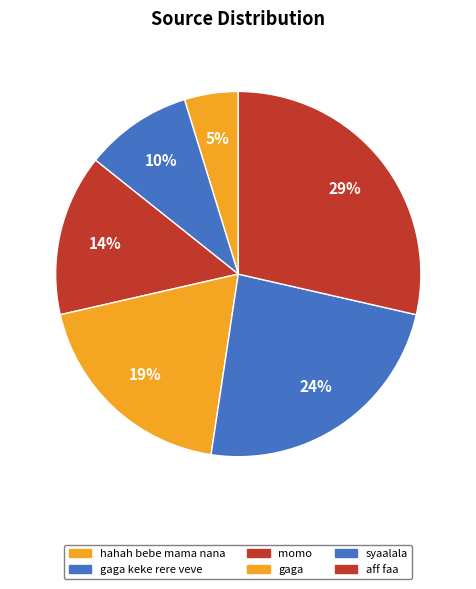

How many segments does this pie chart have?

6